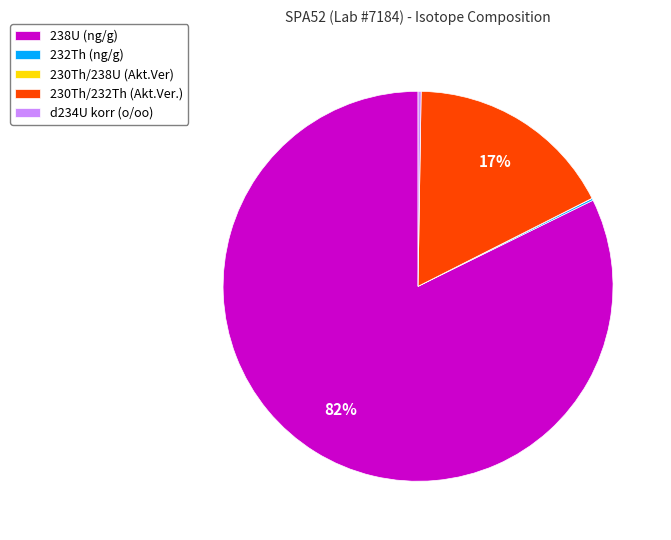

True or false: 238U (ng/g) accounts for 82% of the total.

True